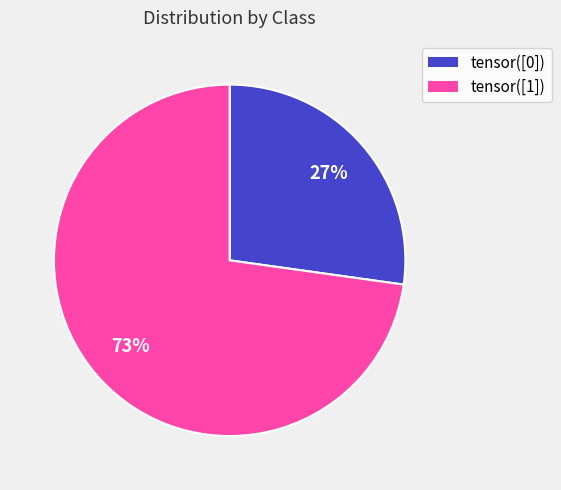

Which slice represents more than half of the pie?

tensor([1])